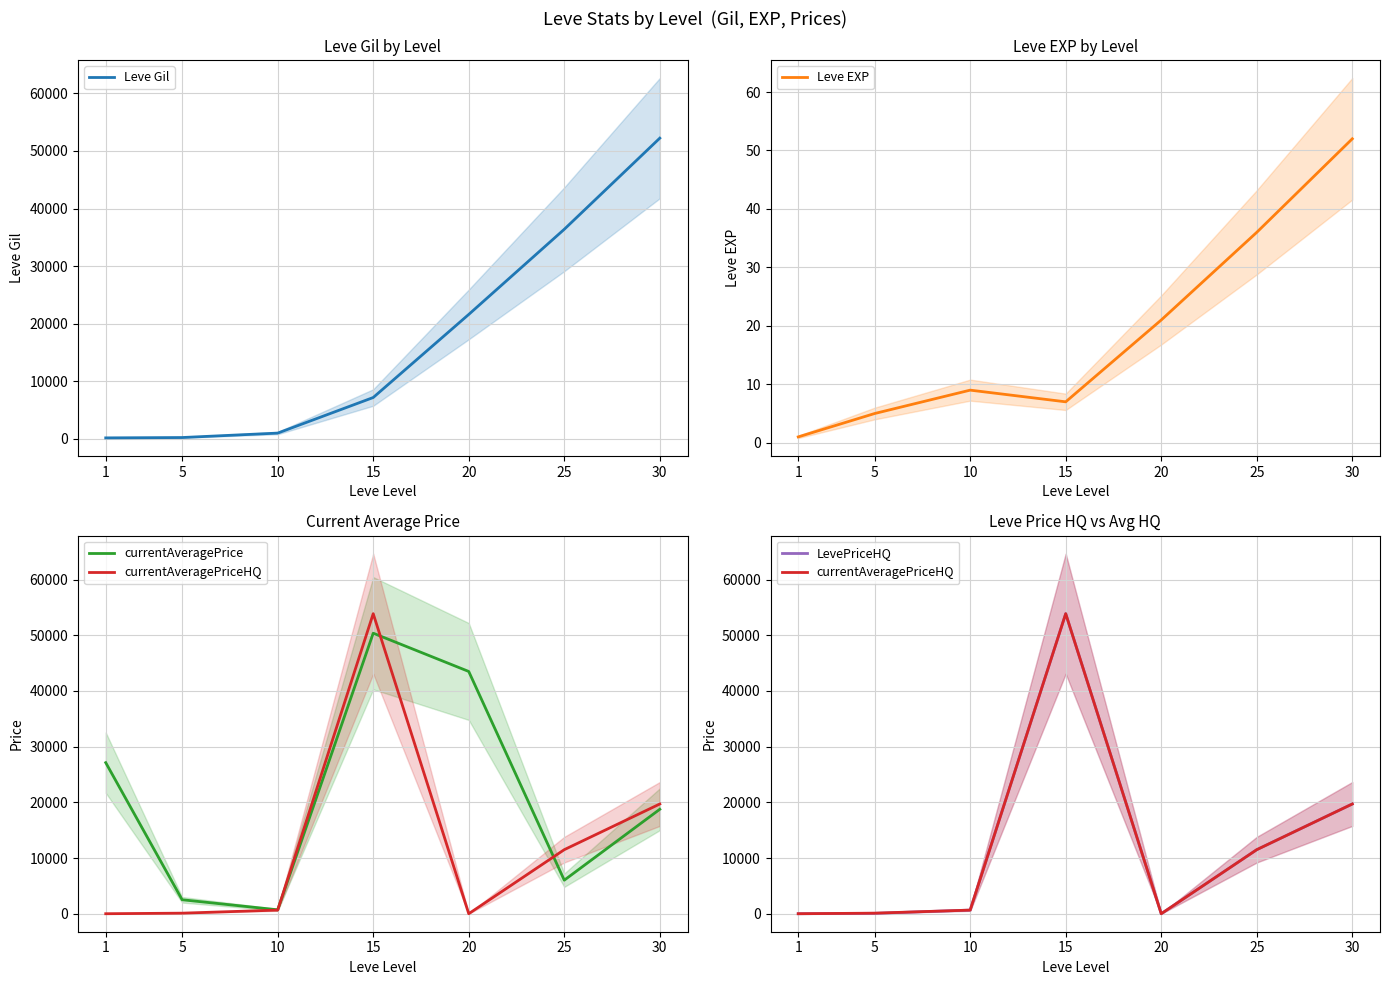

True or false: currentAveragePriceHQ and LevePriceHQ intersect in this chart.

False